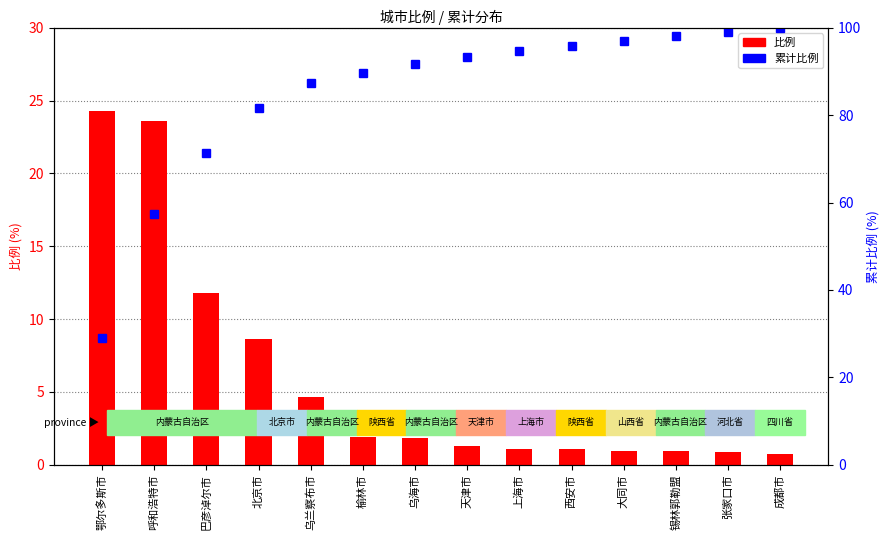

What is the difference between the highest and lowest values at 成都市?

99.3